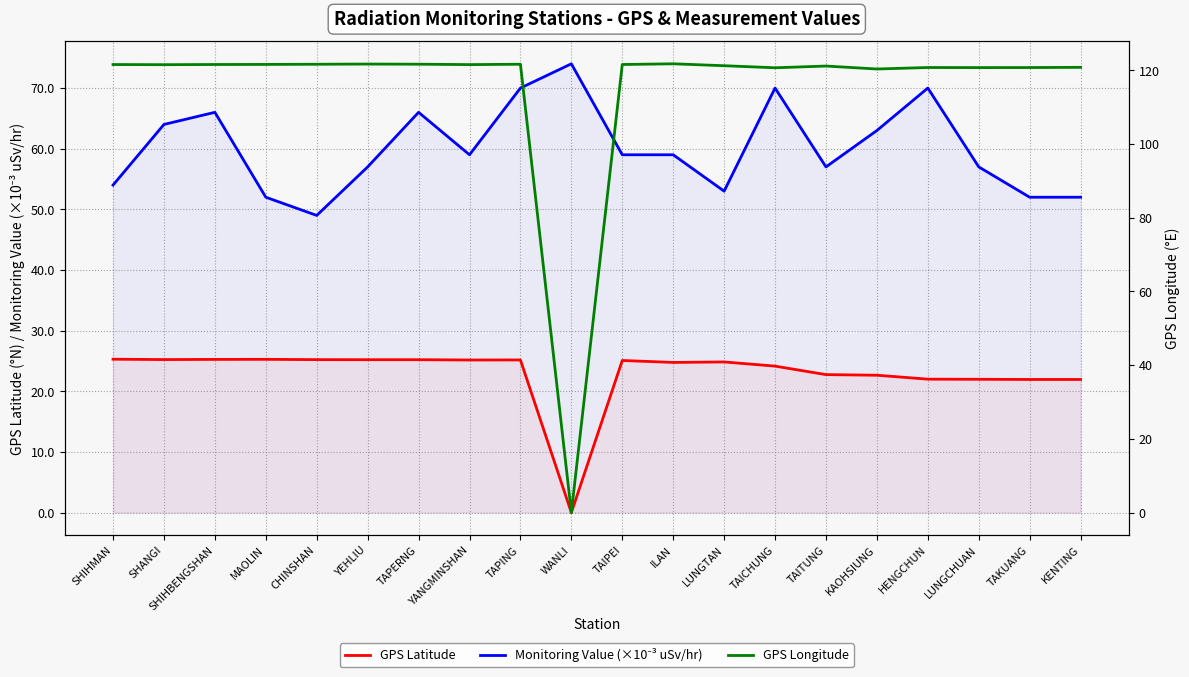

True or false: GPS Longitude and GPS Latitude intersect in this chart.

False